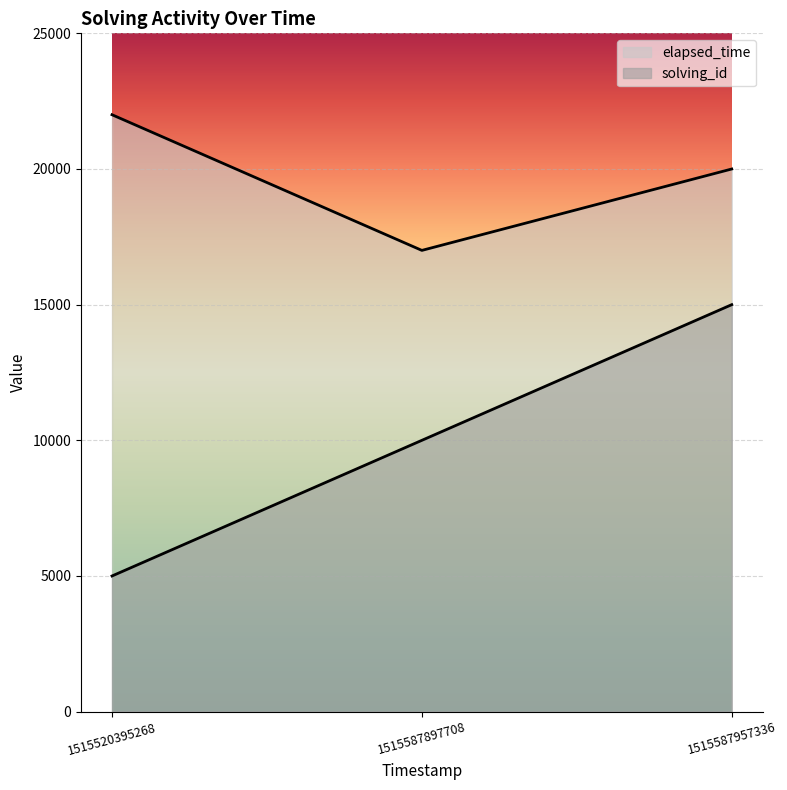

How many values in the elapsed_time series exceed 20000?

1